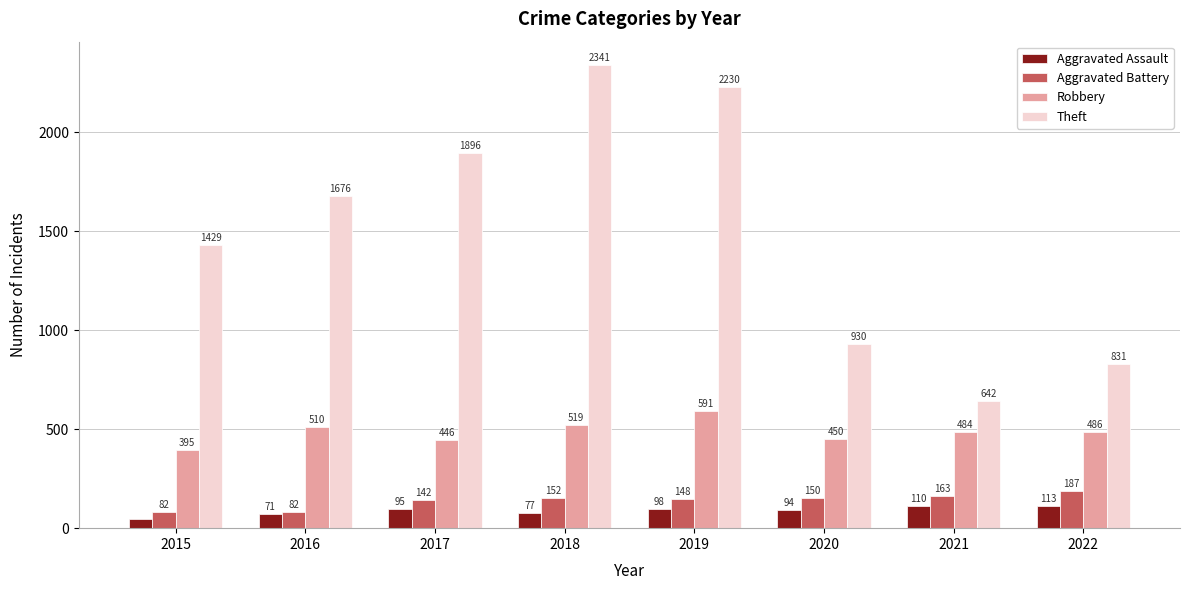

At 2021, list the series in order from smallest to largest.

Aggravated Assault, Aggravated Battery, Robbery, Theft